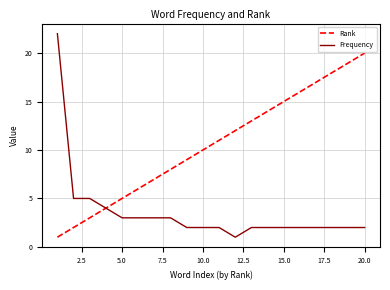

Which series has the largest total across all categories?

Rank